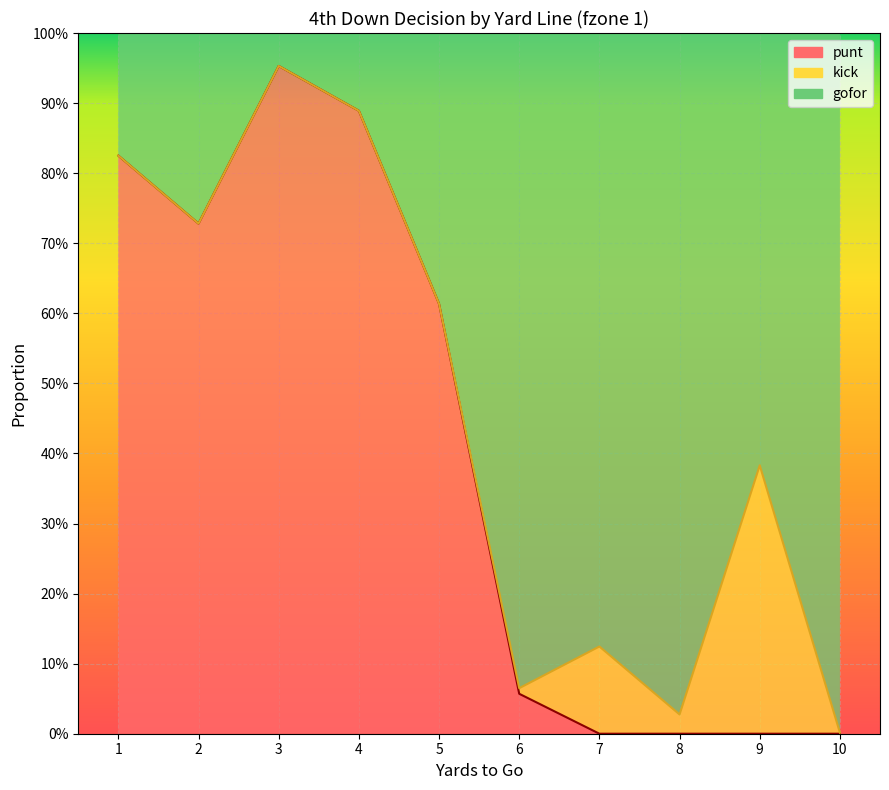

How many lines are shown in the chart?

2